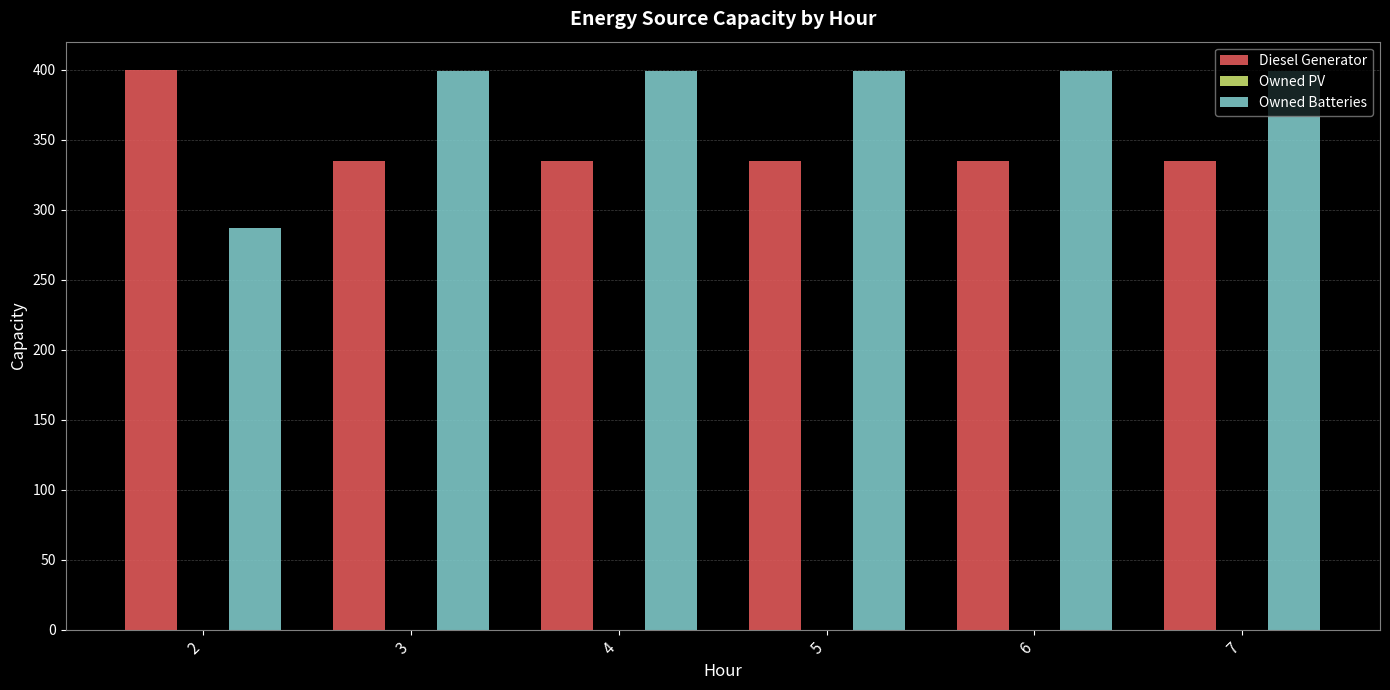

Does the chart contain any negative values?

No